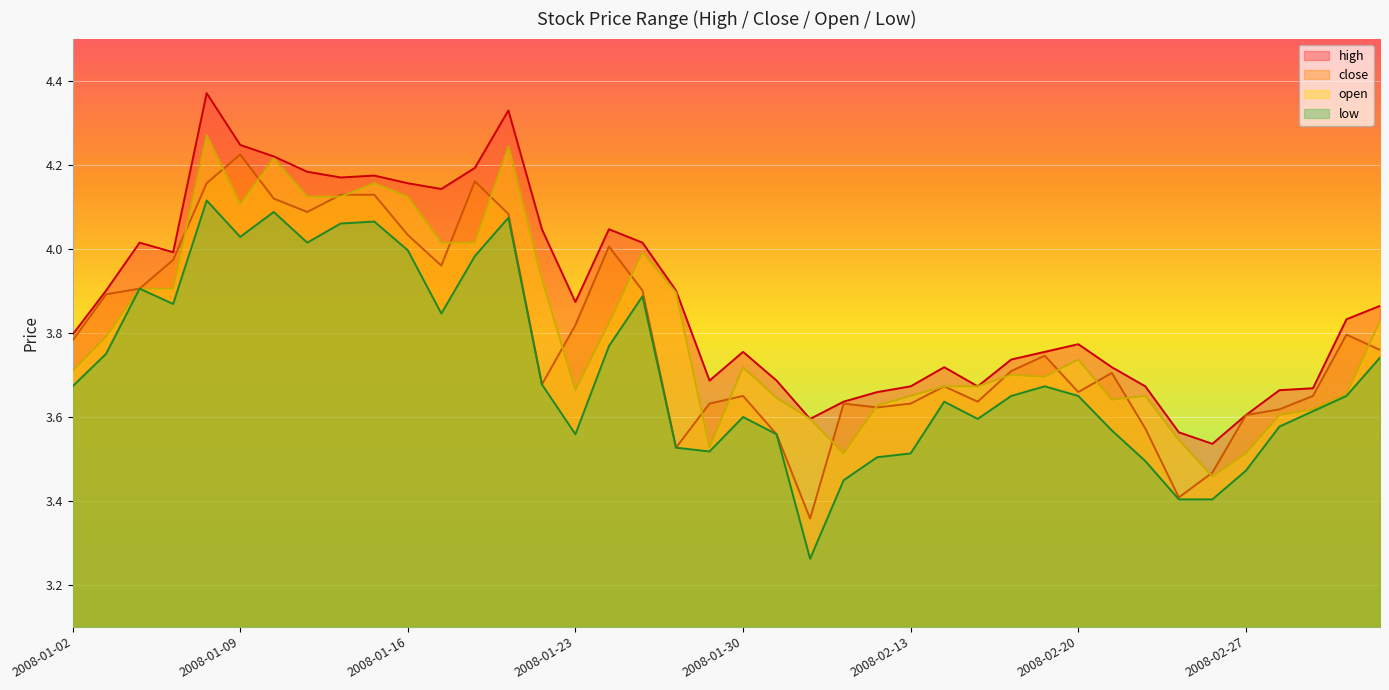

What is the average value of the low series?

3.7